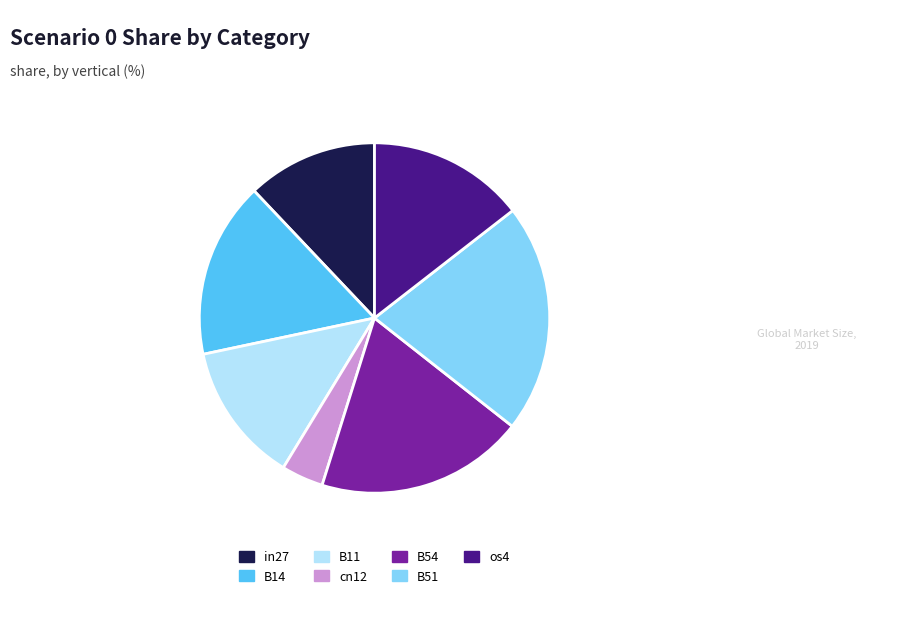

Does any single category account for the majority?

No